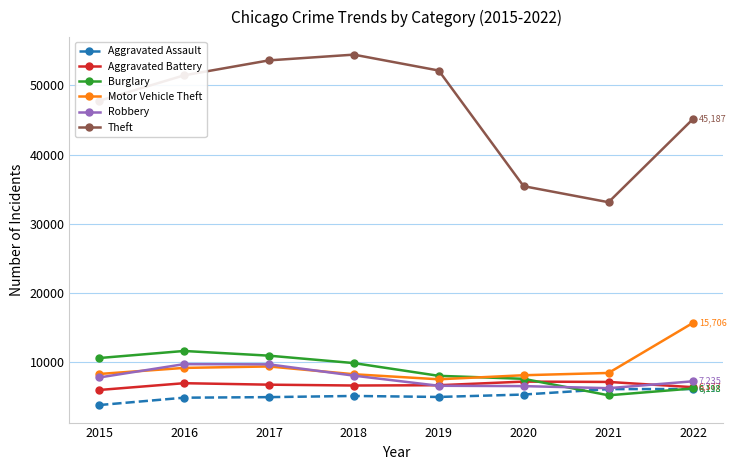

What is the difference between the maximum and minimum values in the Motor Vehicle Theft series?

8187